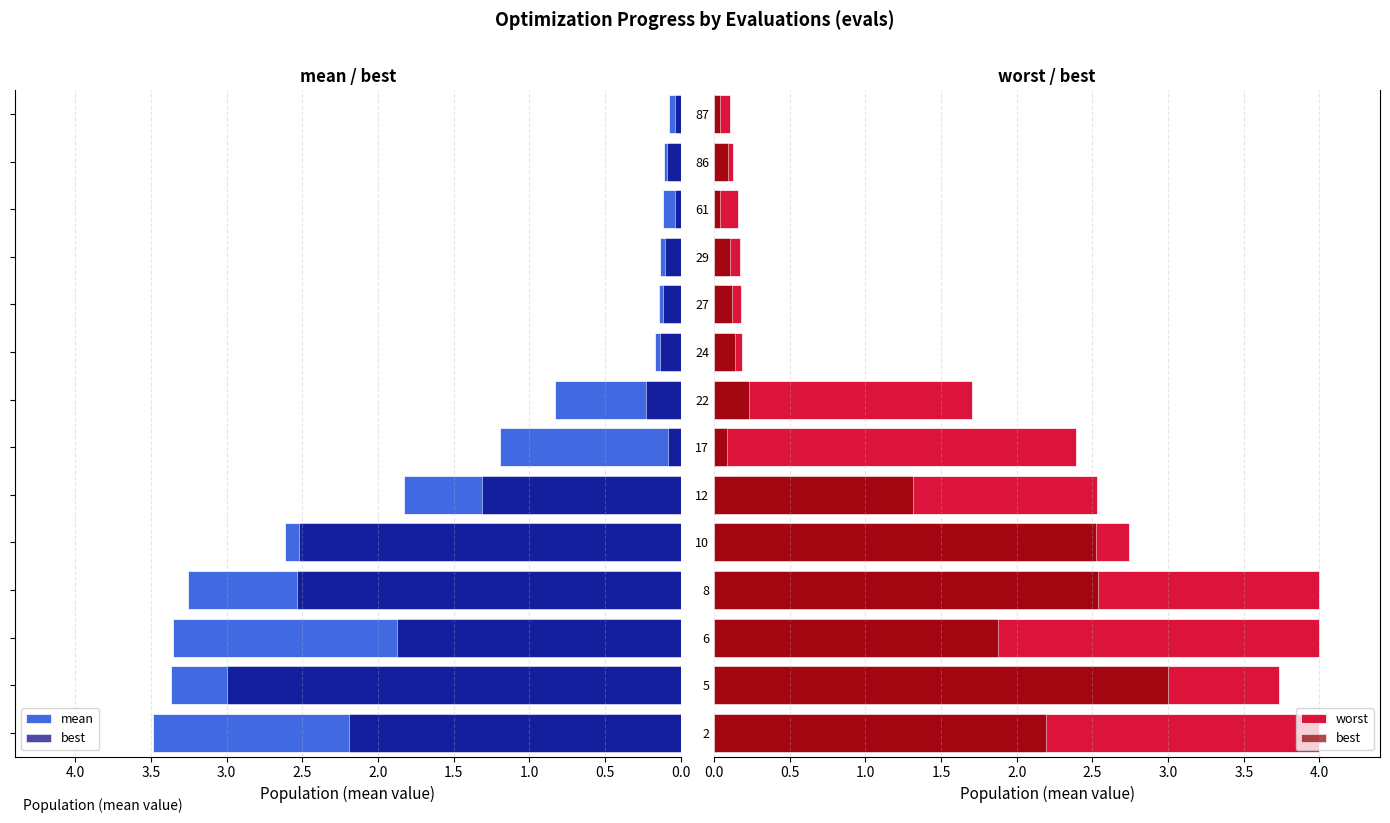

At 12, list the series in order from smallest to largest.

best, mean, worst